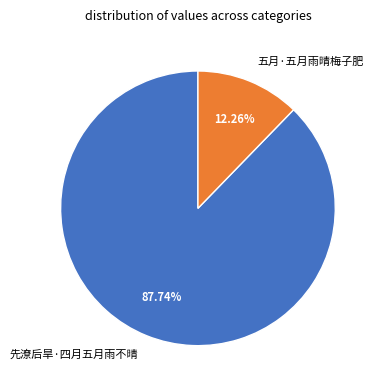

Which slice is the smallest?

五月·五月雨晴梅子肥